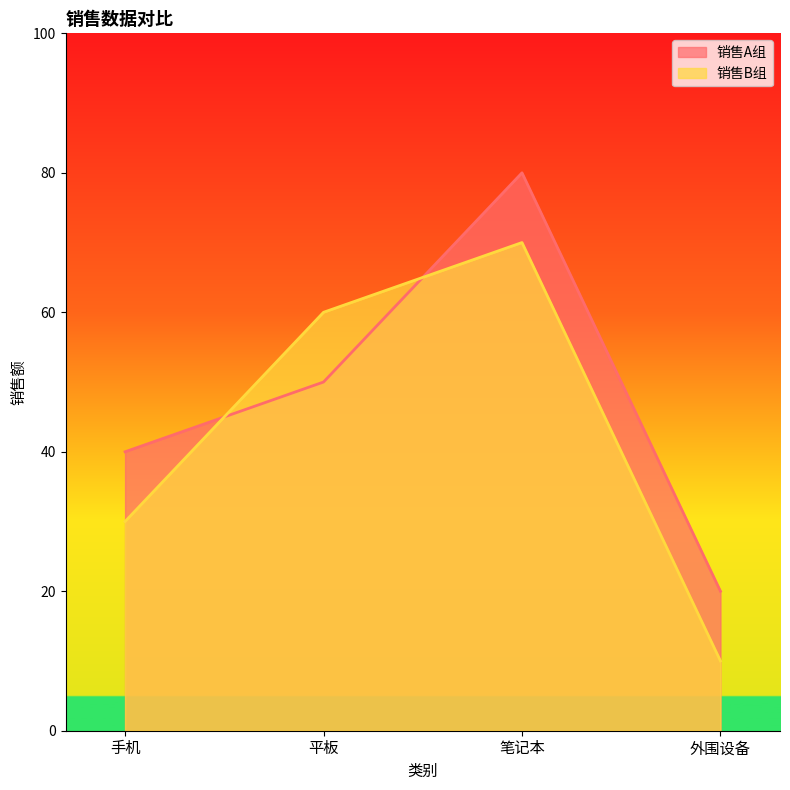

How many values in the 销售A组 series exceed 50?

1